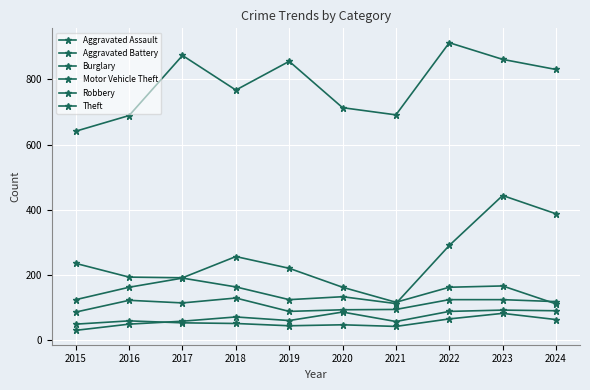

At which label is Aggravated Battery closest to 63?

2024